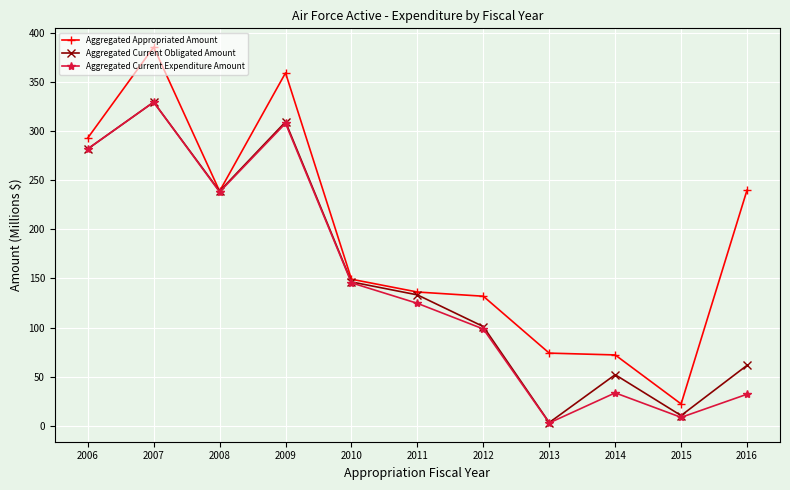

What are all the series names shown in the legend?

Aggregated Appropriated Amount, Aggregated Current Obligated Amount, Aggregated Current Expenditure Amount